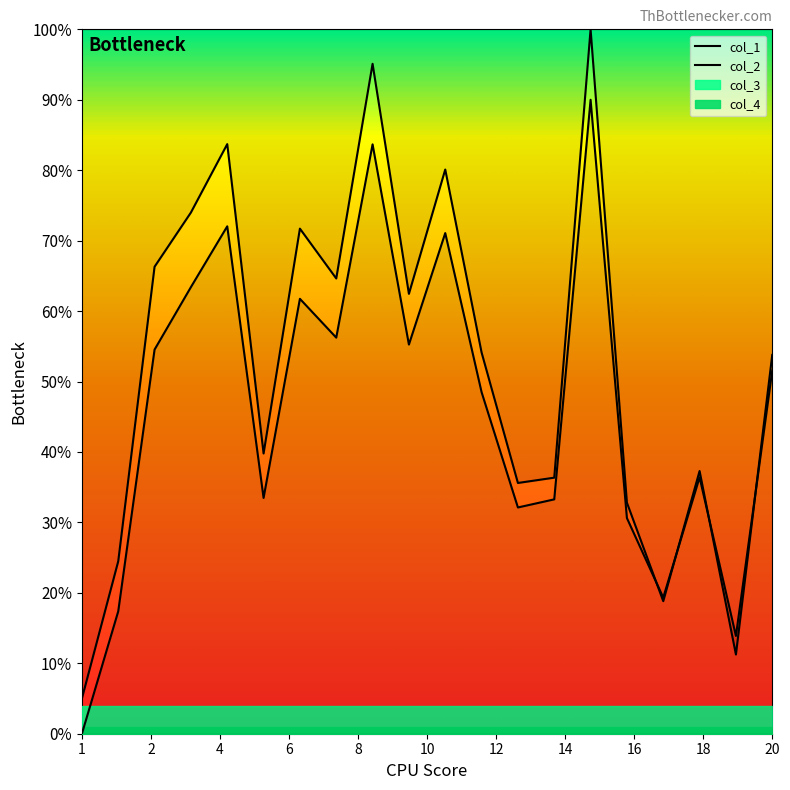

True or false: col_2 and col_1 cross at least once.

True